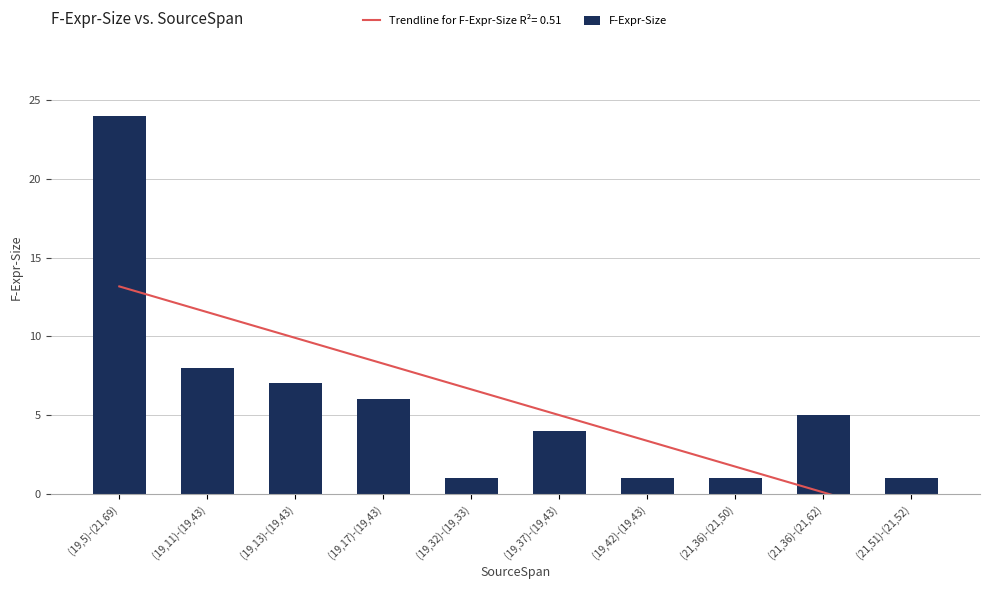

How many distinct data groups are displayed?

1